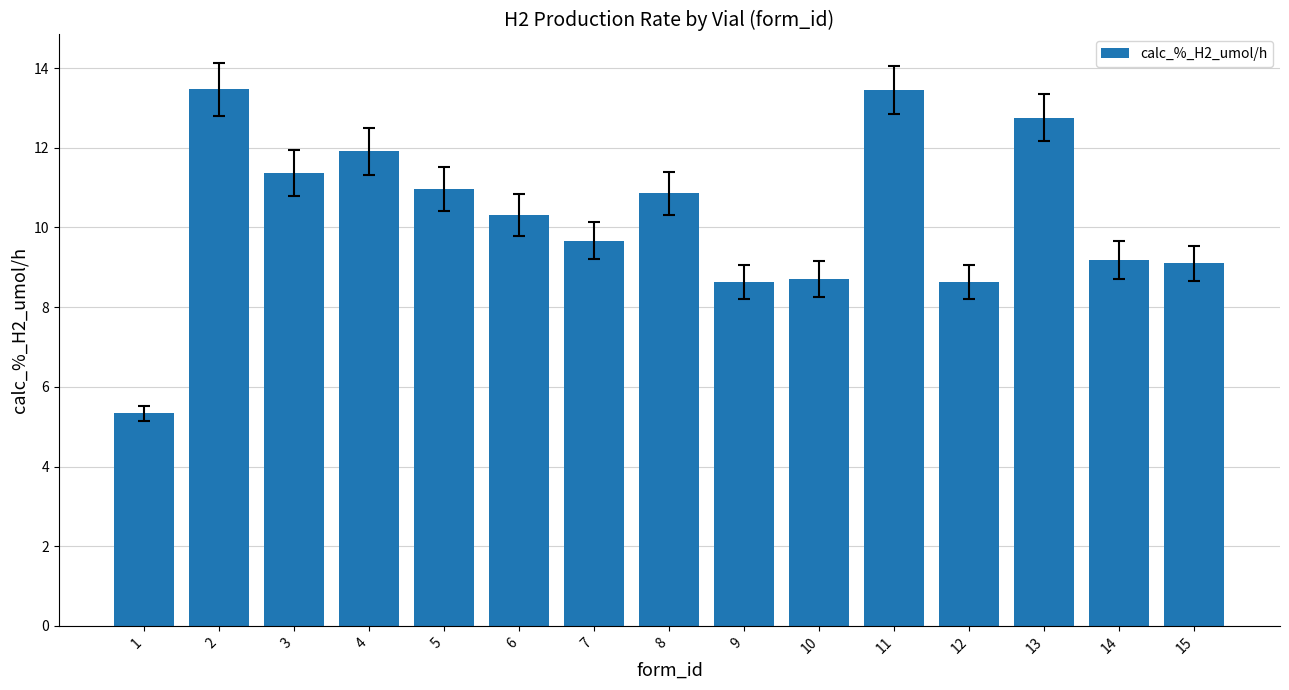

Is it true that the value at 8 is 10.9?

True